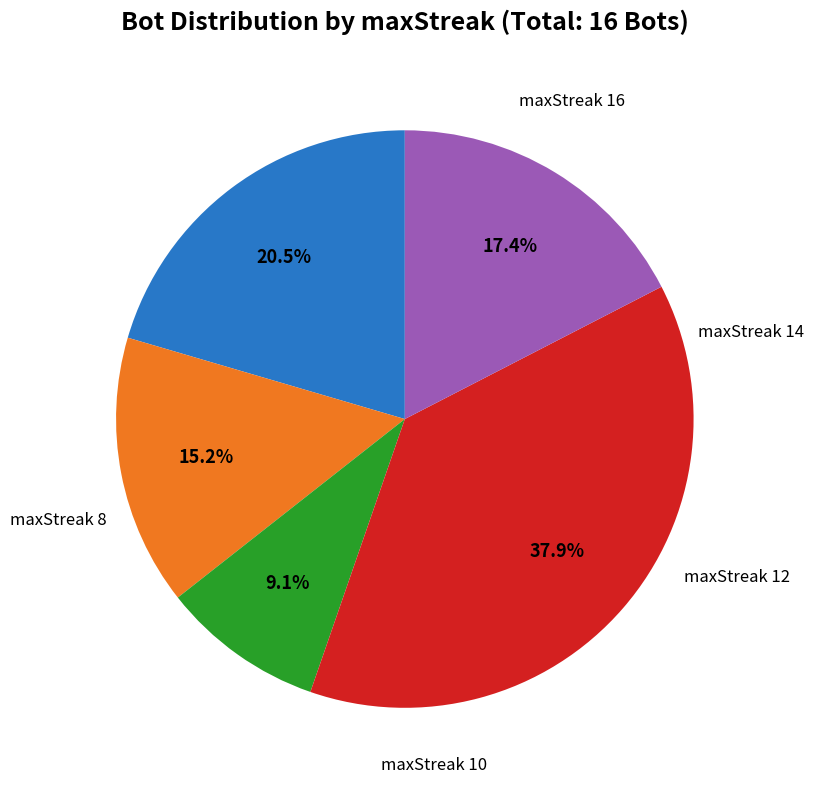

Does any single category account for the majority?

No